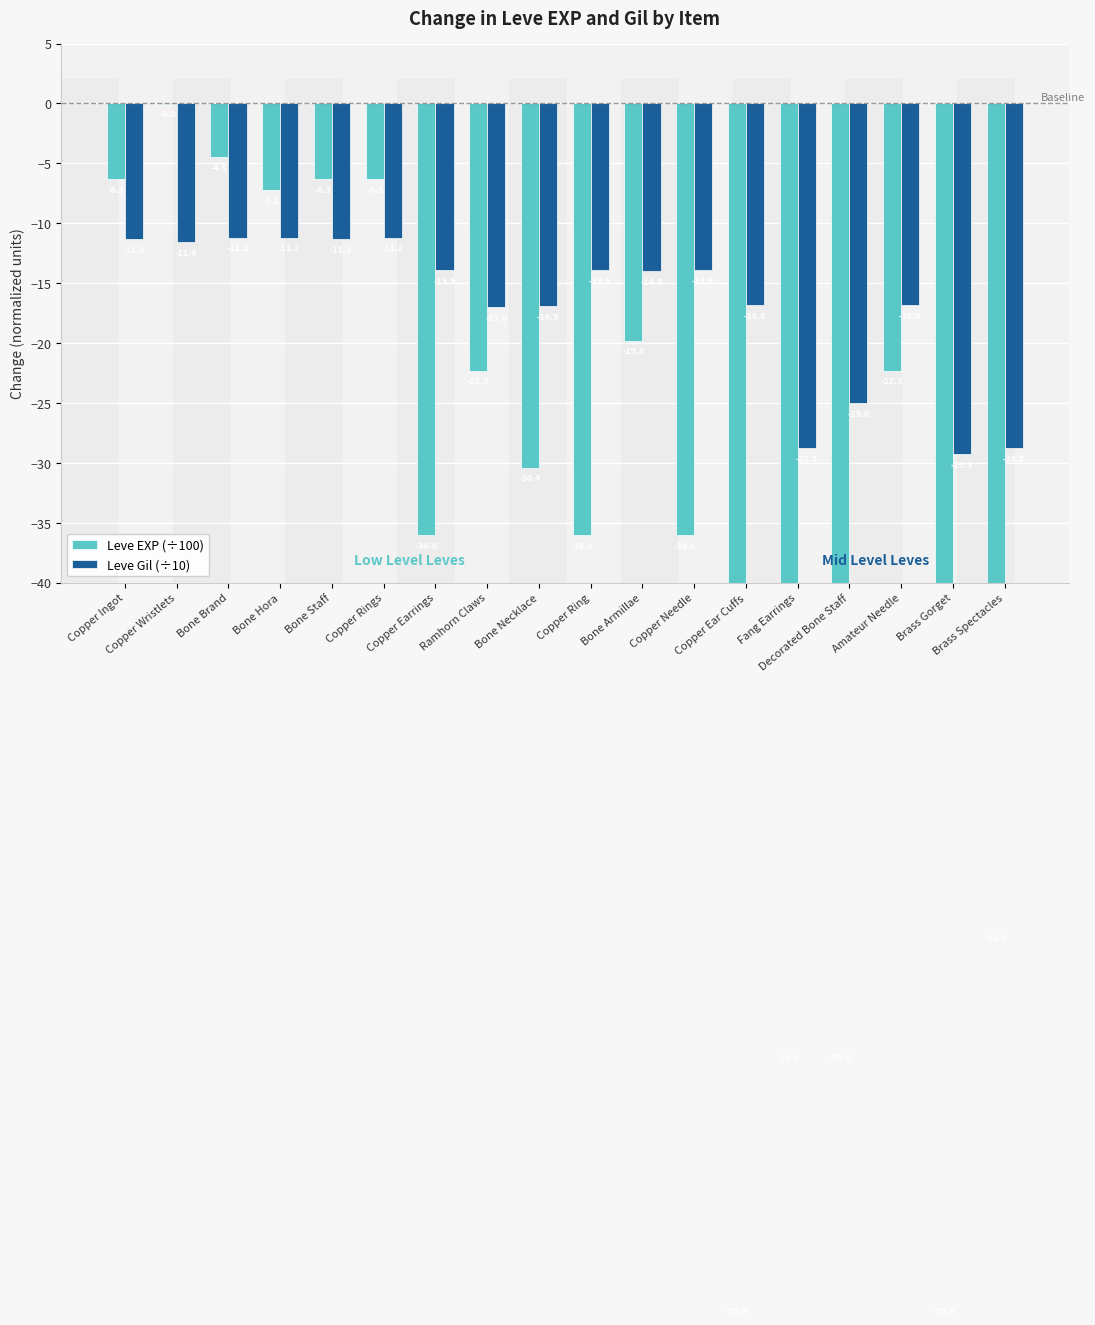

Where is Leve EXP (÷100) nearest to the value -49?

Copper Earrings